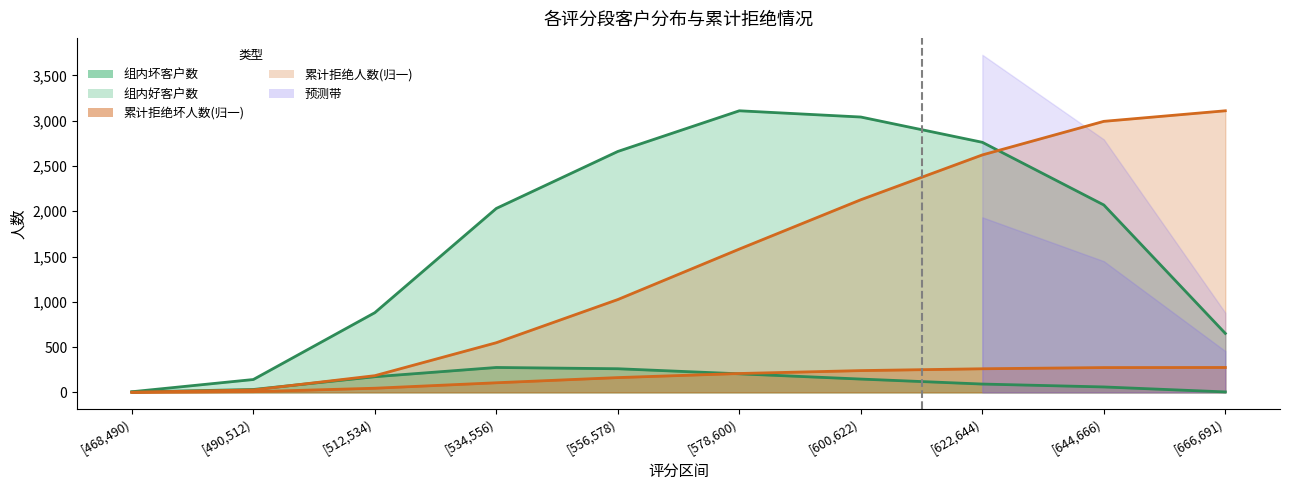

Which series has the largest total across all categories?

组内好客户数